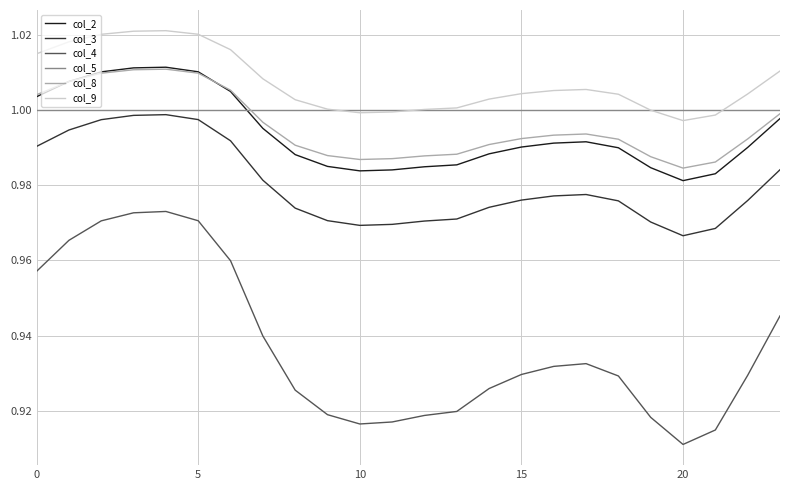

Which series has the widest spread of values?

col_4